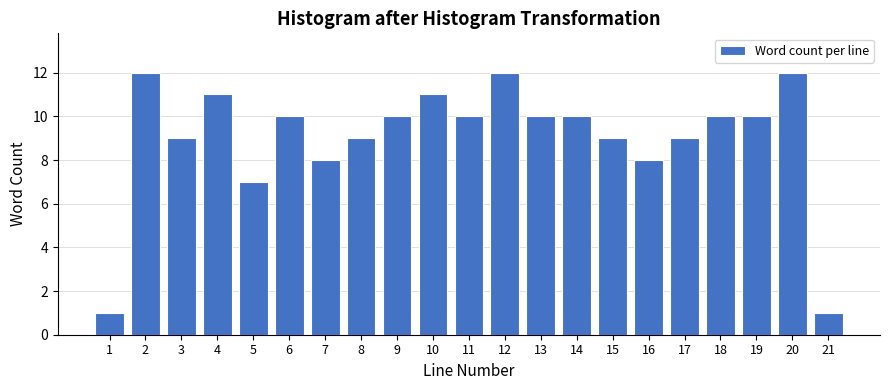

Reading left to right, what are all the values shown in this chart?

1	12	9	11	7	10	8	9	10	11	10	12	10	10	9	8	9	10	10	12	1